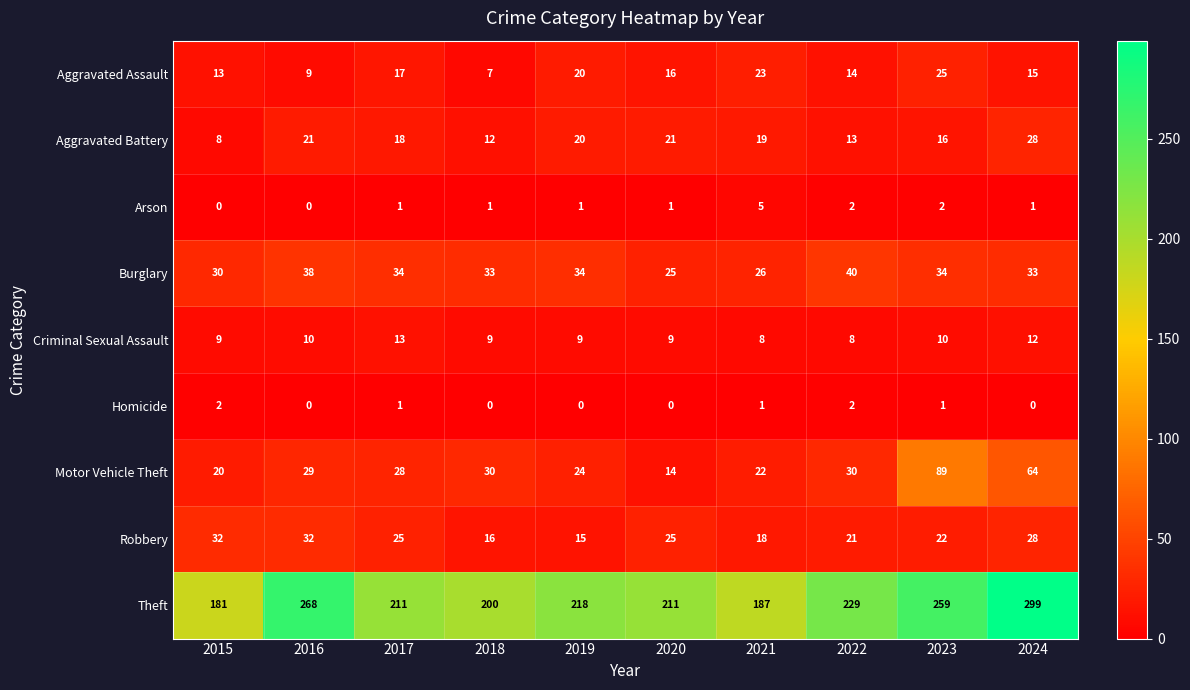

Which label corresponds to the largest value in the chart?

2024